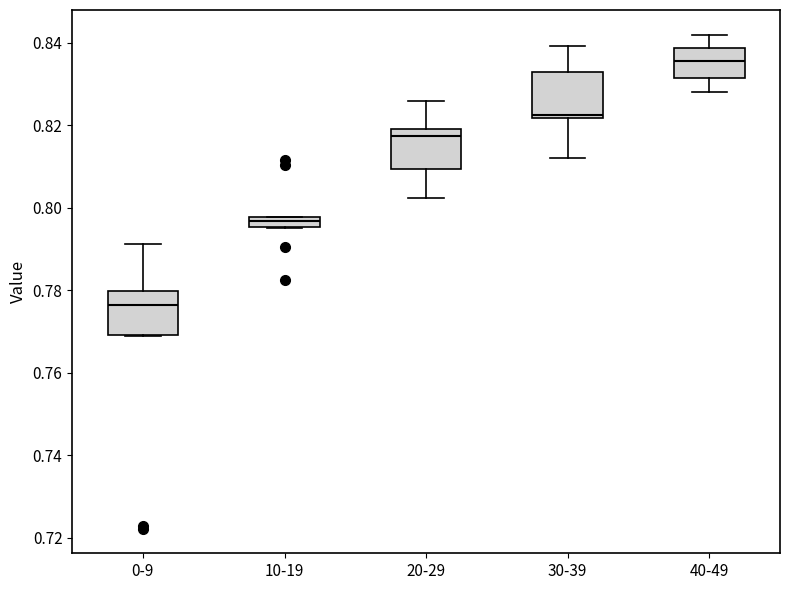

Which box has the highest median line?

40-49